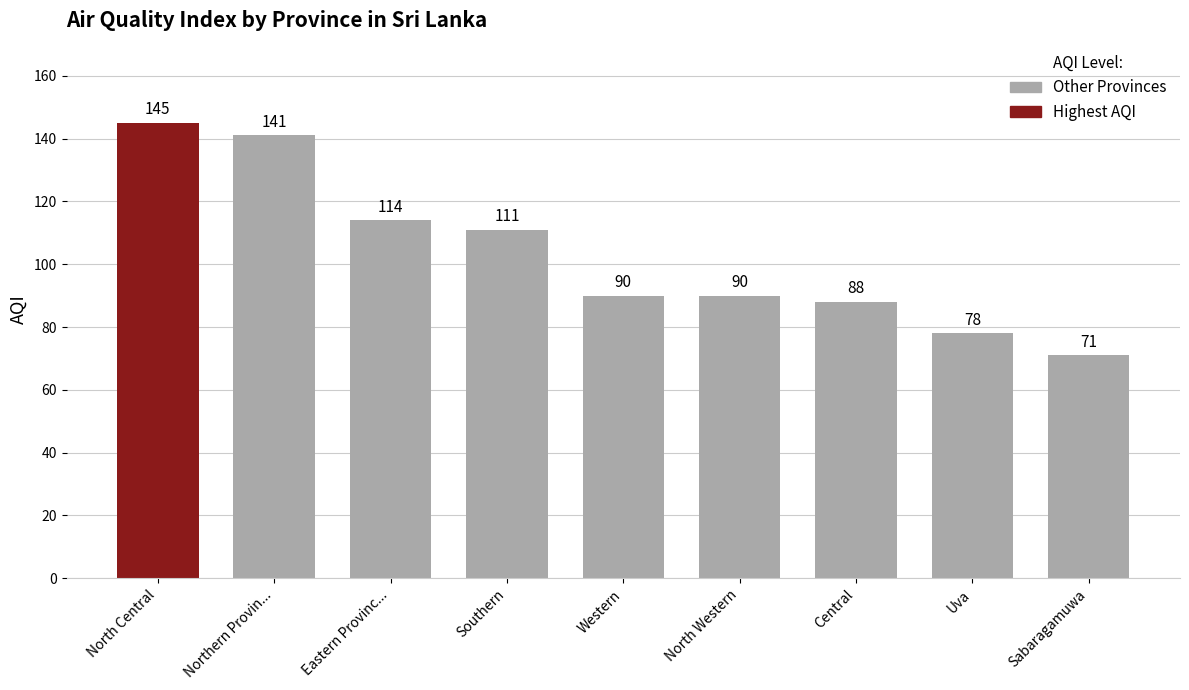

Count the number of categories in the chart.

9